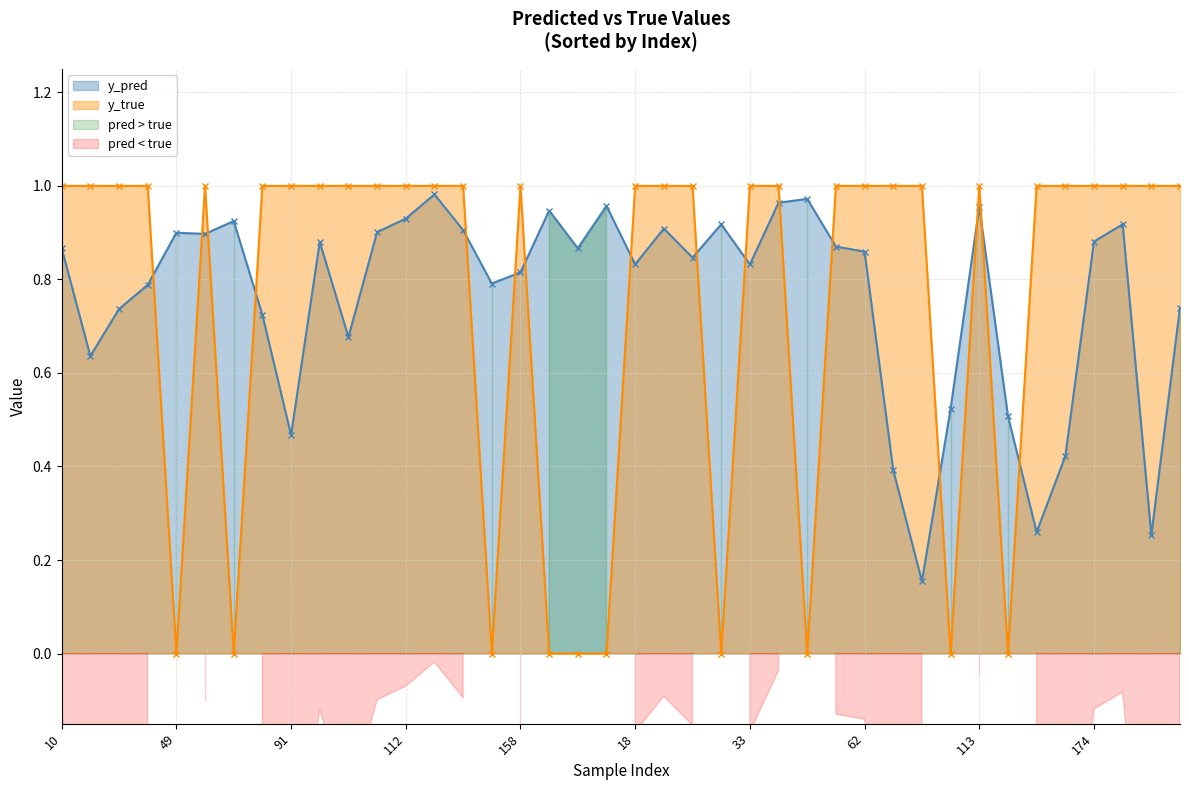

Which series has the largest range (max minus min)?

y_true